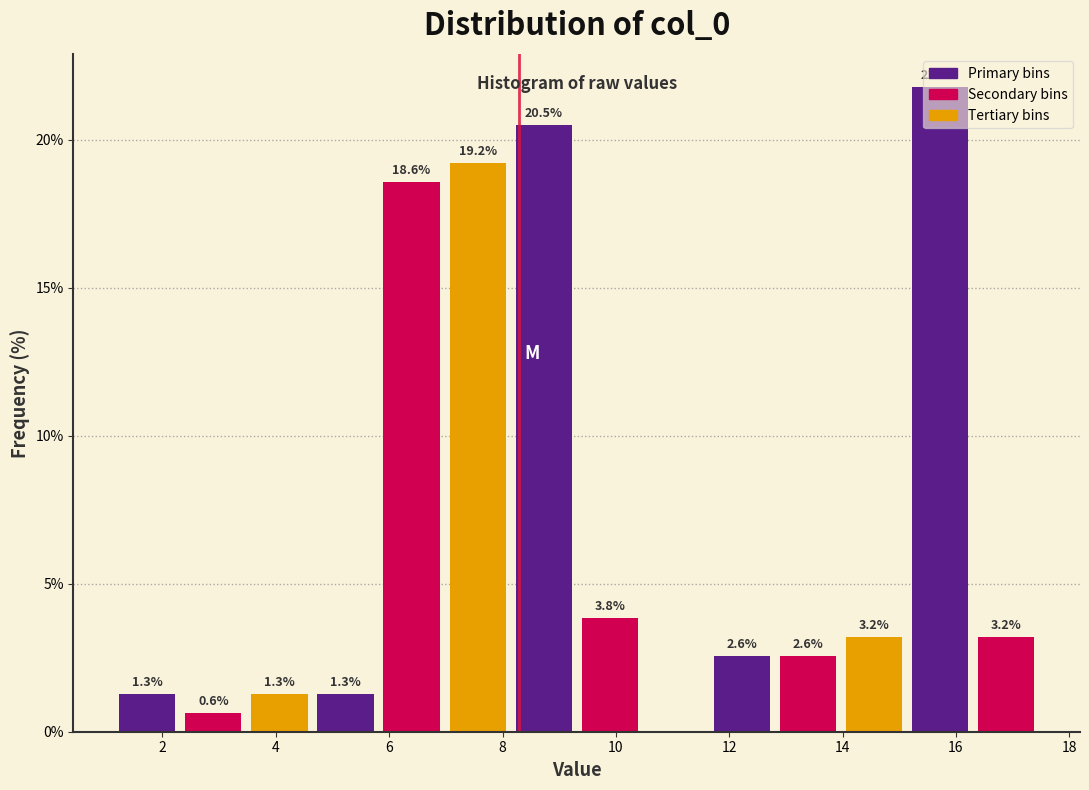

Which range on the x-axis has the tallest bar?

15.2 to 16.4